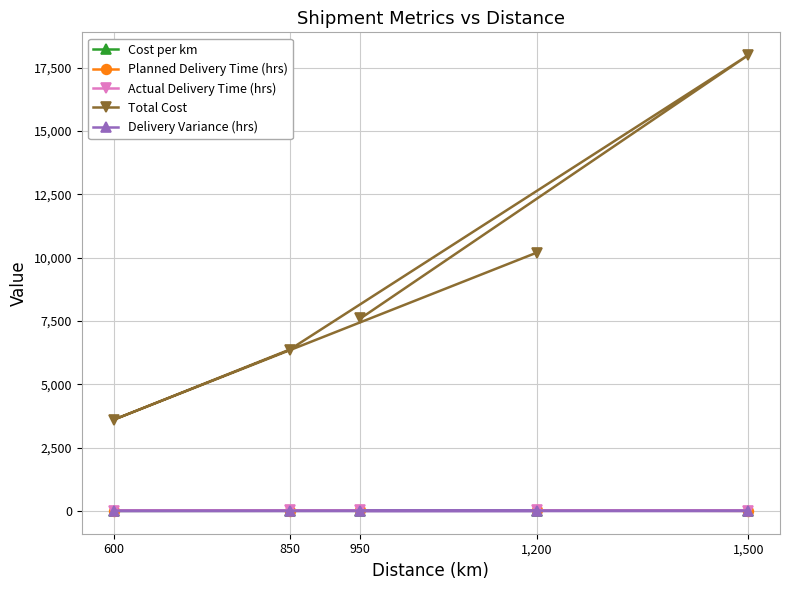

What is the sum of the Planned Delivery Time (hrs) values at 1,200 and 600?

32.0